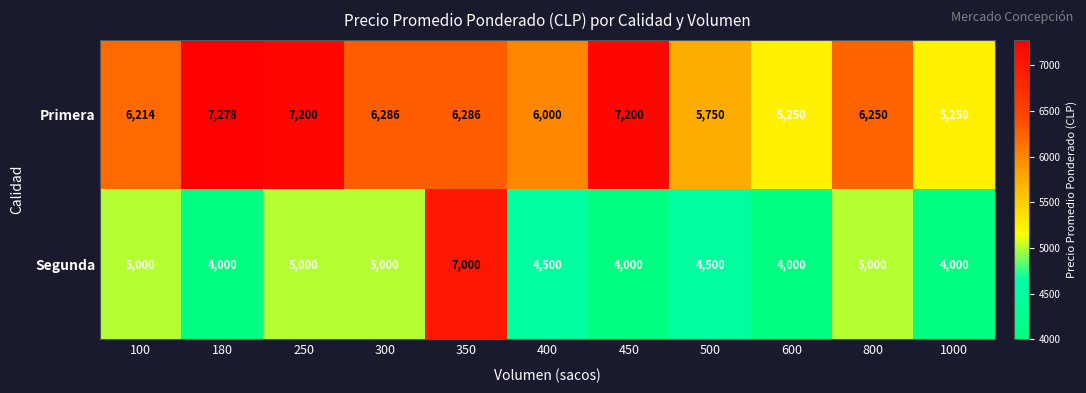

Rank the series at 1000 from lowest to highest value.

Segunda, Primera